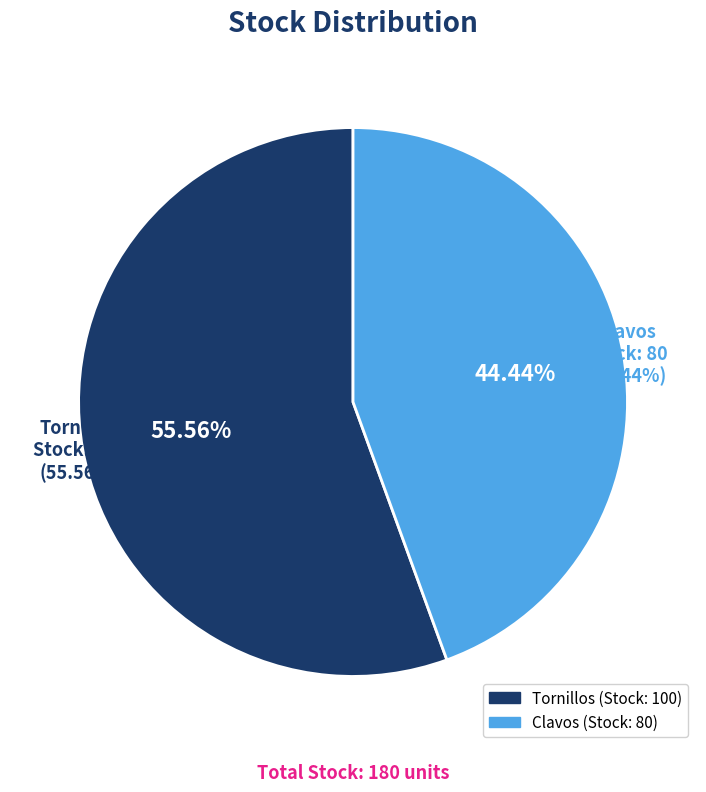

What percentage is the Clavos slice, to the nearest percent?

44%